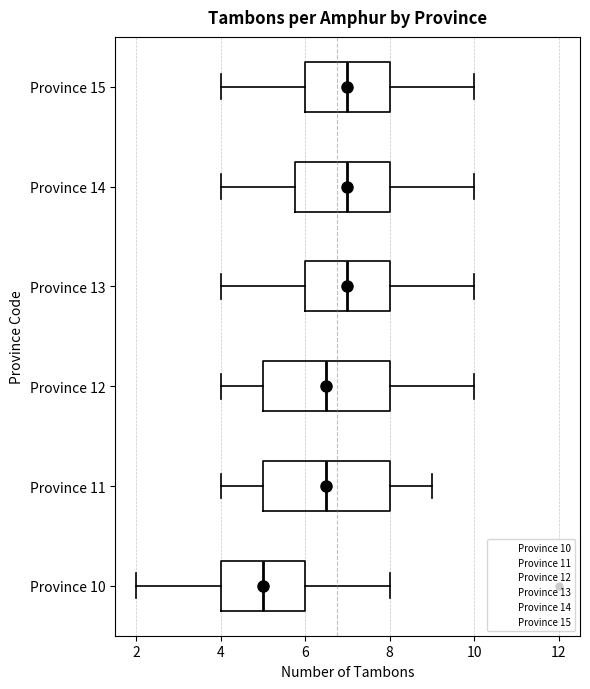

Reading bottom to top, transcribe this box plot: for each box, give where its median line is, the range the box spans, and where its two whiskers end, as read against the x-axis. The values are not printed on the chart, so give them approximately, as read against the axis.

Province 10: median 5.0, box 4.0 to 6.0, whiskers 2.0 to 8.0
Province 11: median 6.6, box 5.0 to 8.0, whiskers 4.0 to 9.0
Province 12: median 6.6, box 5.0 to 8.0, whiskers 4.0 to 10.0
Province 13: median 7.0, box 6.0 to 8.0, whiskers 4.0 to 10.0
Province 14: median 7.0, box 5.8 to 8.0, whiskers 4.0 to 10.0
Province 15: median 7.0, box 6.0 to 8.0, whiskers 4.0 to 10.0